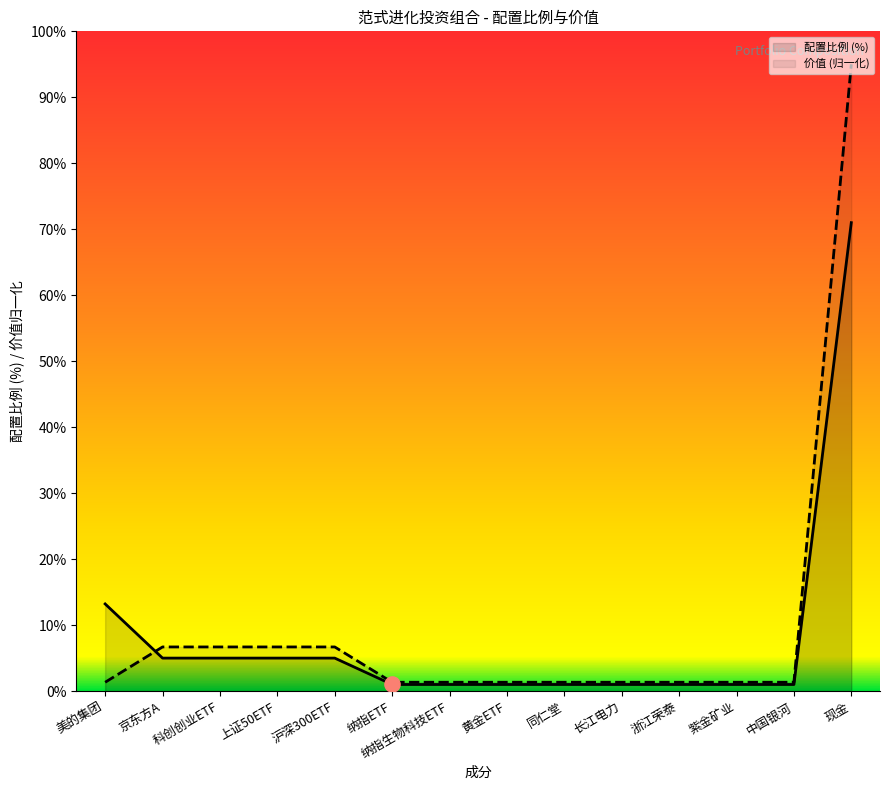

Which series reaches the maximum Y coordinate?

价值 (归一化)